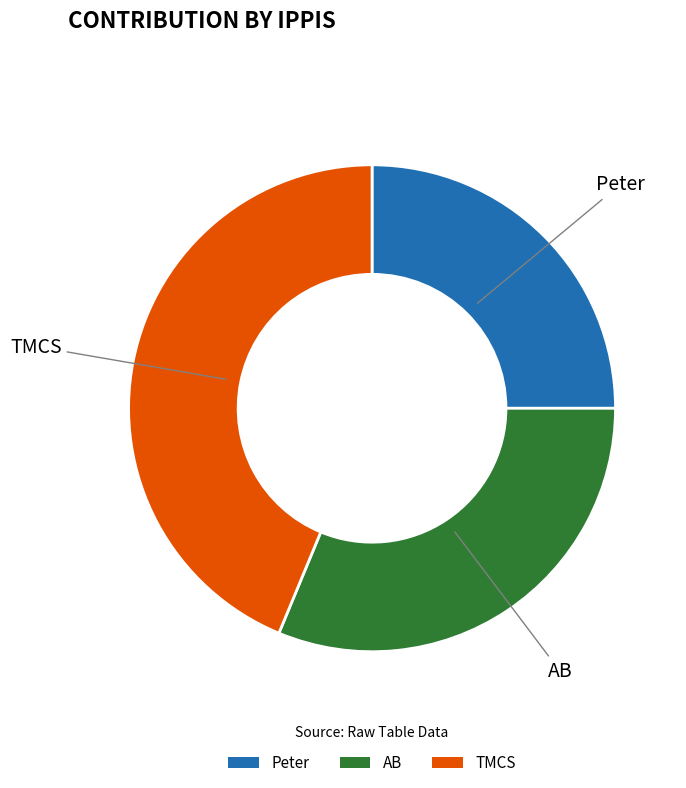

Rank the categories by value from lowest to highest.

Peter, AB, TMCS